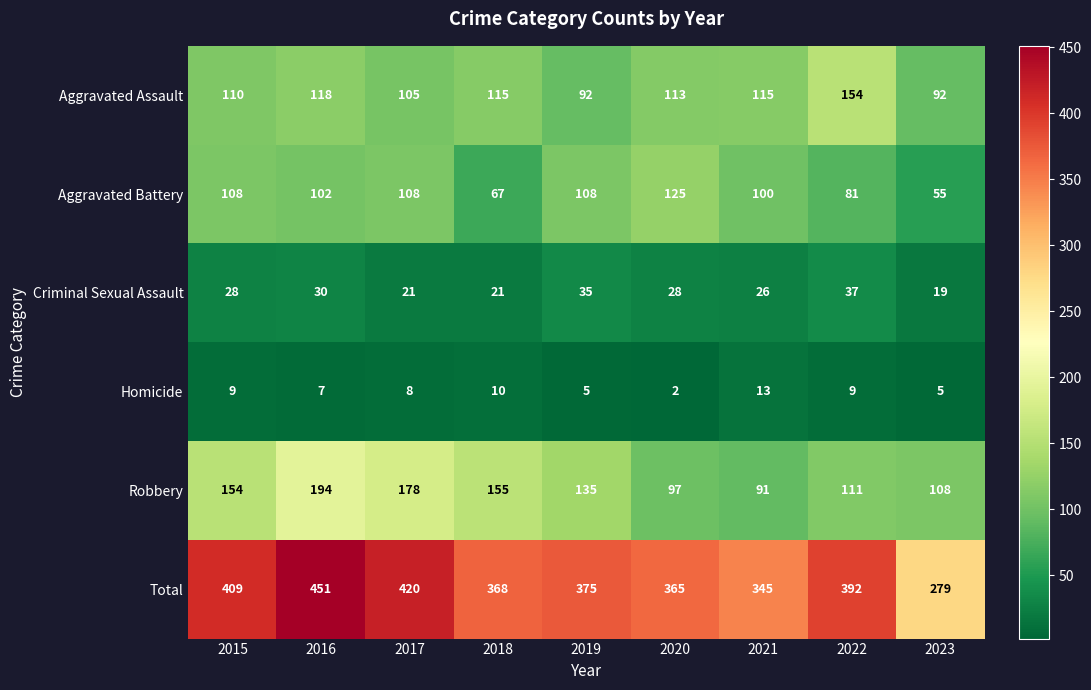

Where does the Robbery series first go above 135?

2015